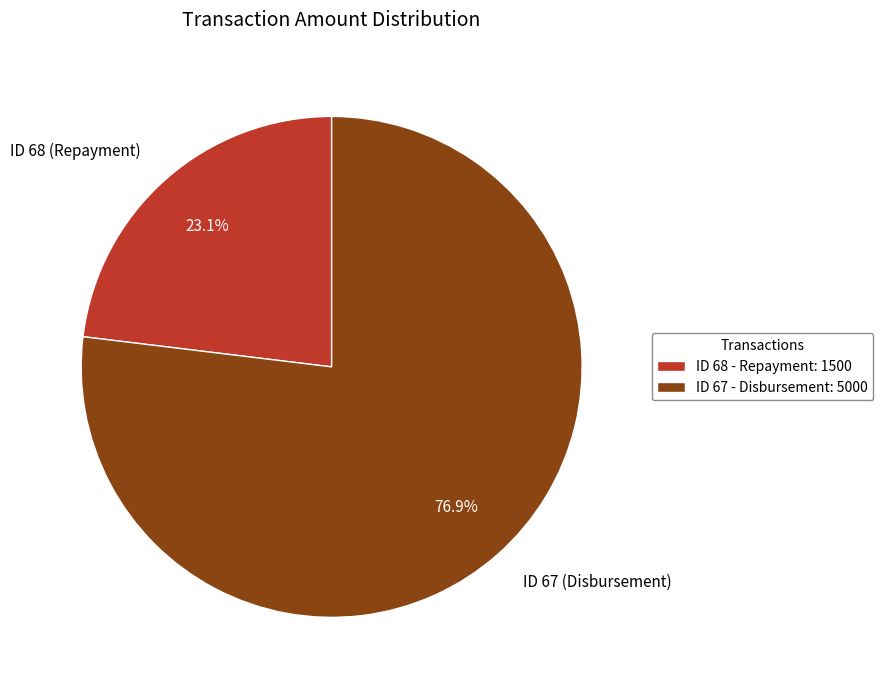

How much of the chart is everything except ID 68 (Repayment)?

76.9%